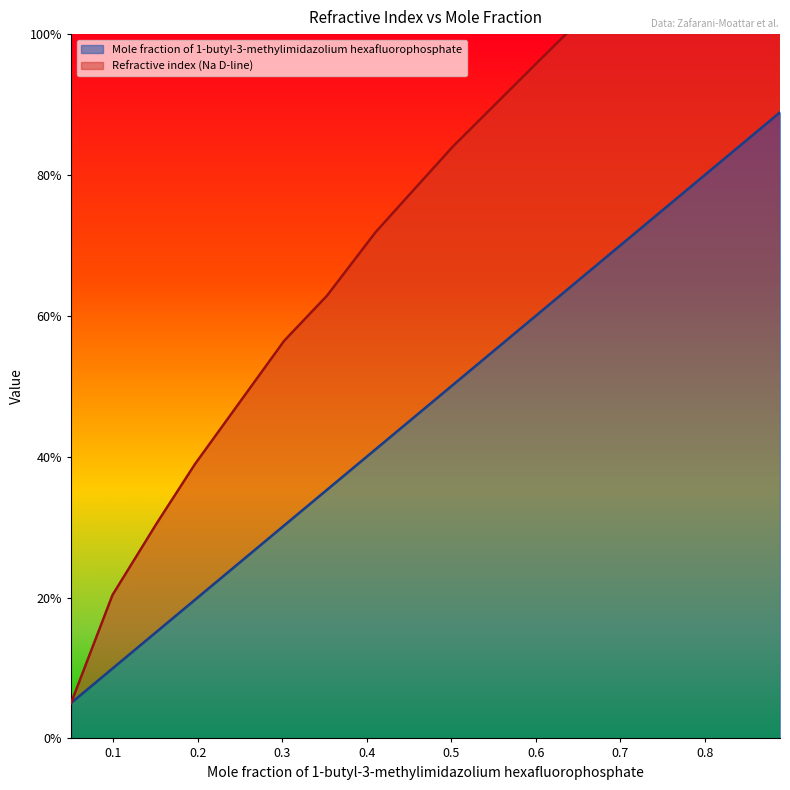

List the labels in order of value, largest first.

0.8889, 0.7989, 0.7082, 0.6015, 0.502, 0.451, 0.4106, 0.3531, 0.3024, 0.1969, 0.1517, 0.0993, 0.0503